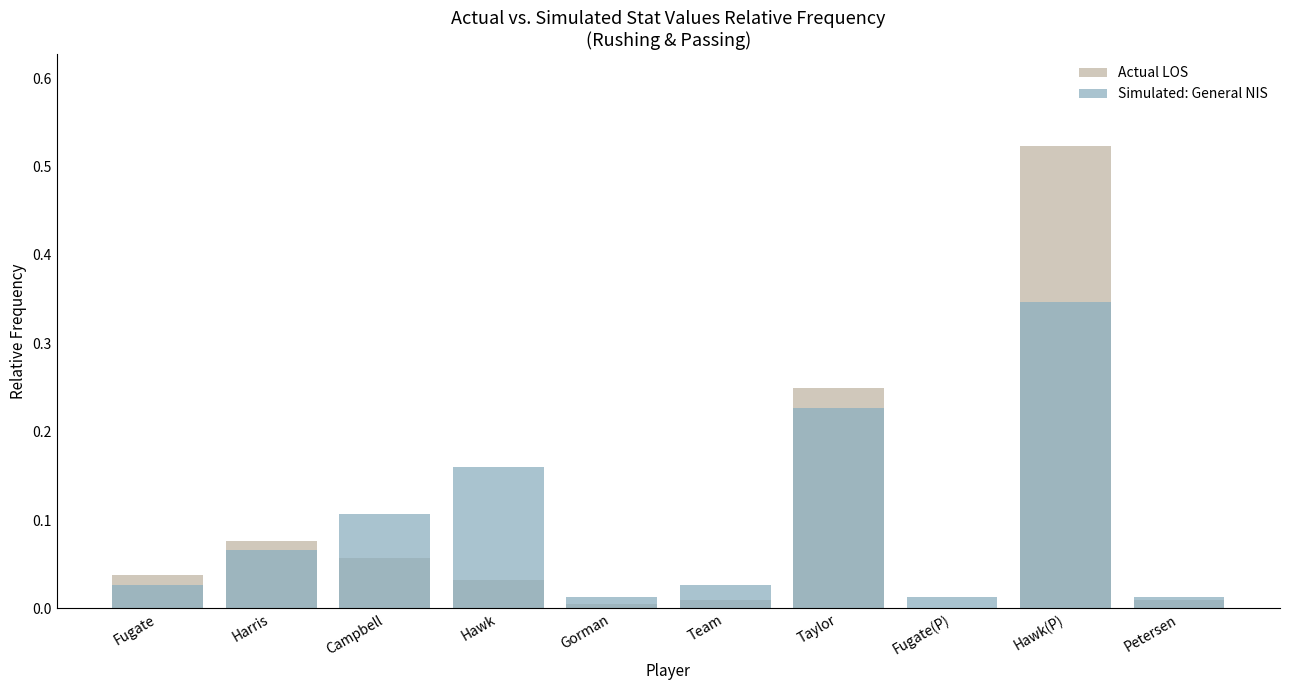

What is the total value across all series at Harris?

0.1